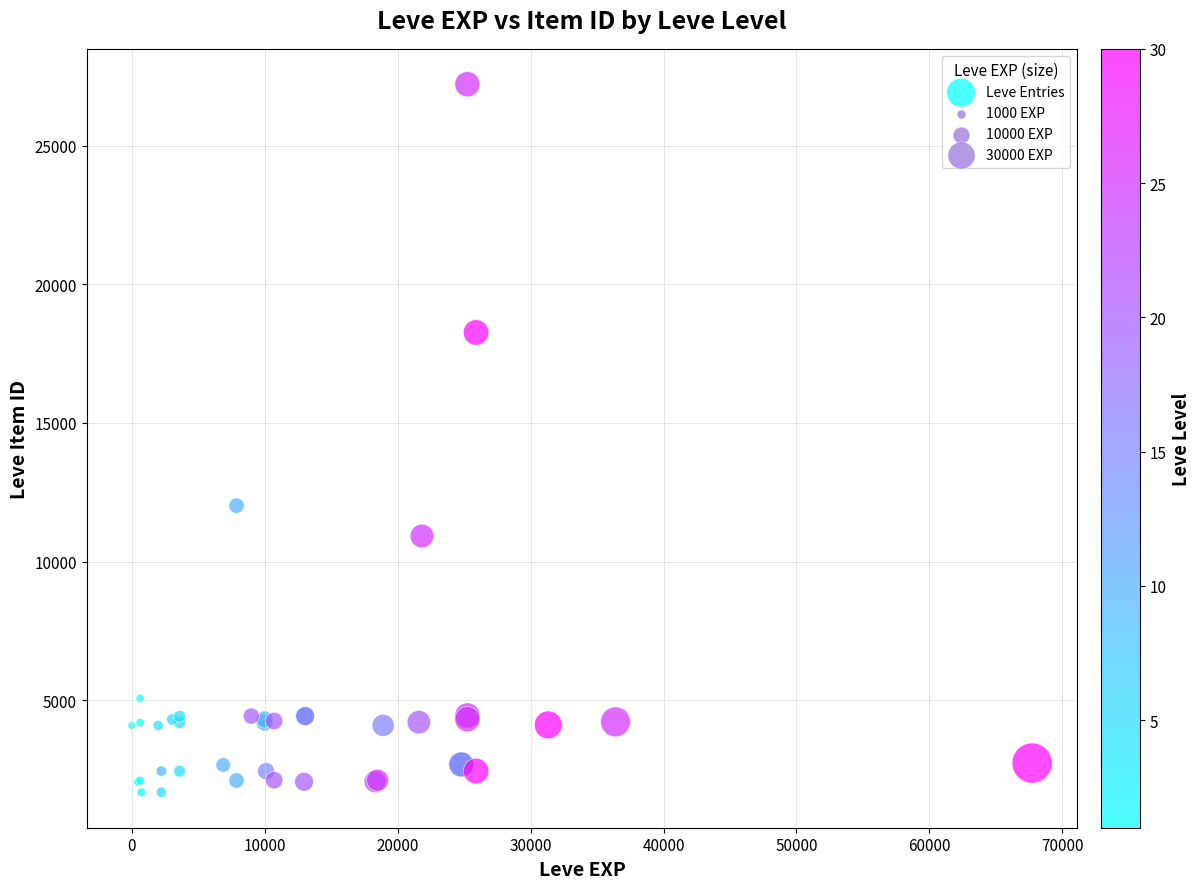

What Y value in the scatter plot is closest to 14448?

12018